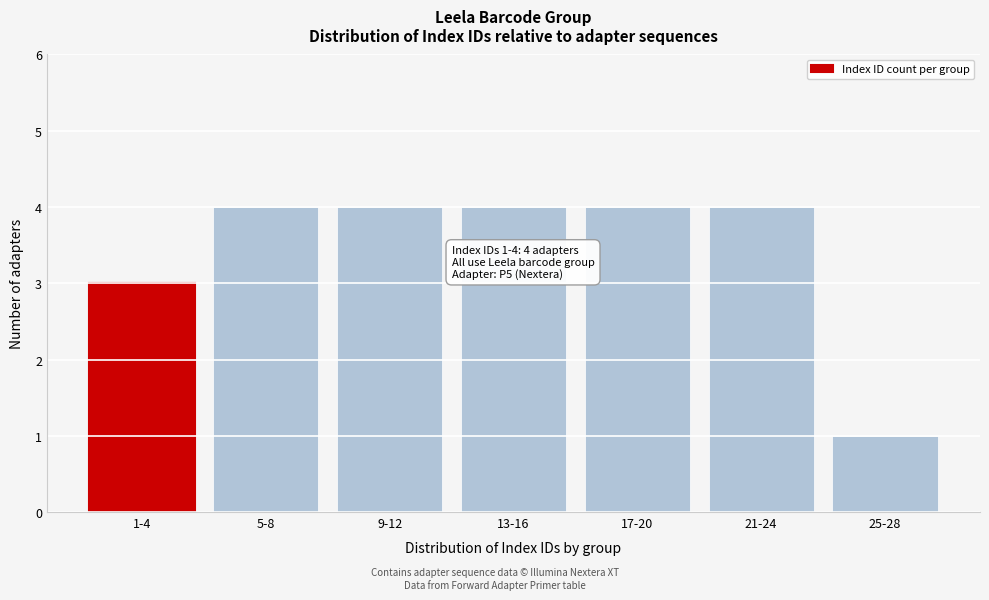

Reading left to right, what are all the values shown in this chart?

1-4=3	5-8=4	9-12=4	13-16=4	17-20=4	21-24=4	25-28=1